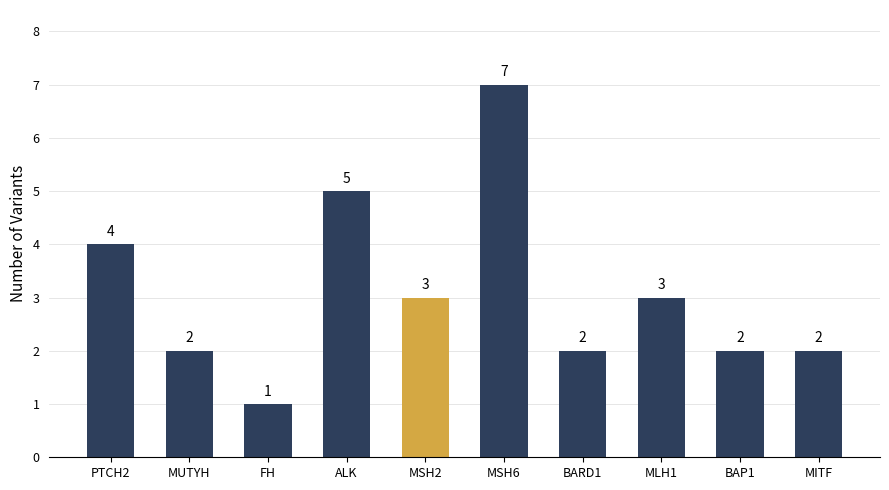

What is the minimum value shown in the chart?

1